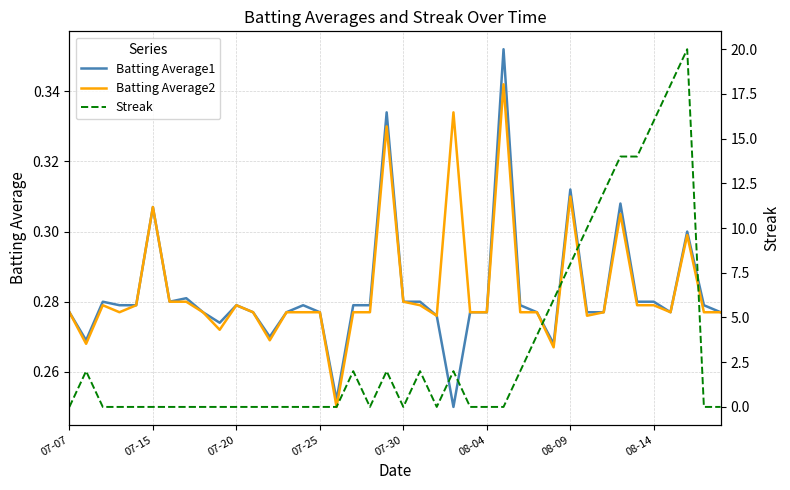

What is the greatest value displayed?

20.0